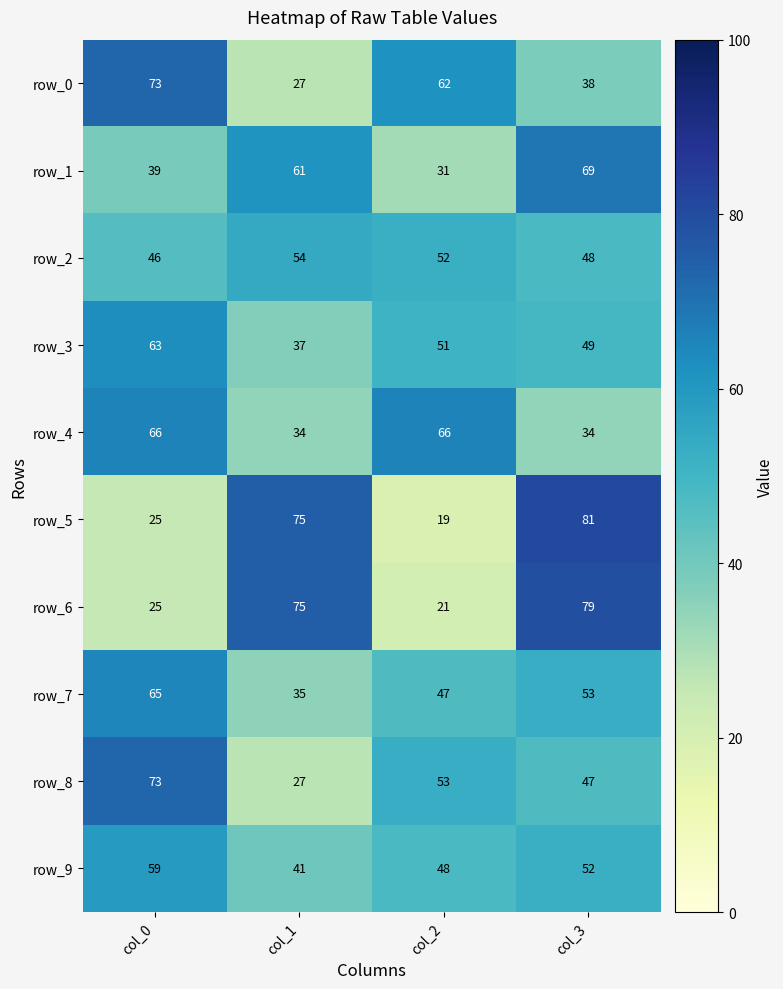

The value of row_6 at col_3 is 79. True or false?

True